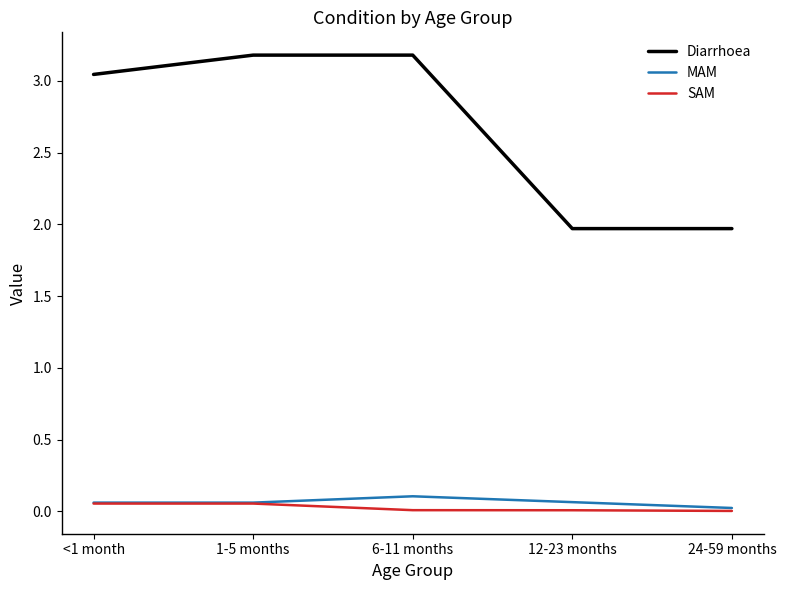

What is the difference between the highest and lowest values at 6-11 months?

3.2